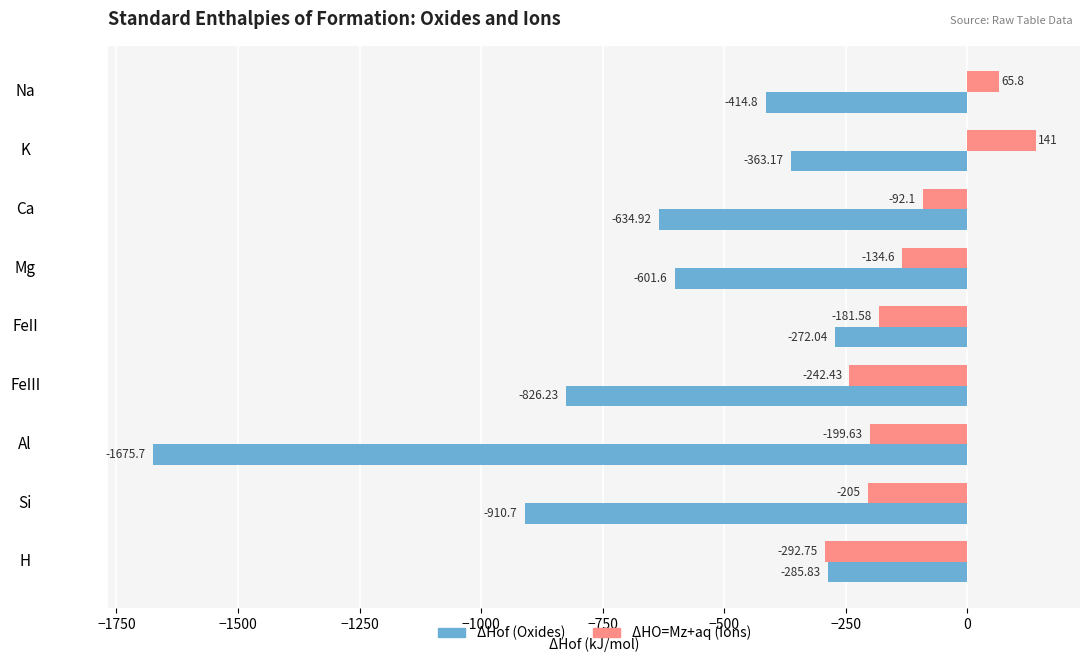

What is the smallest value displayed?

-1675.7